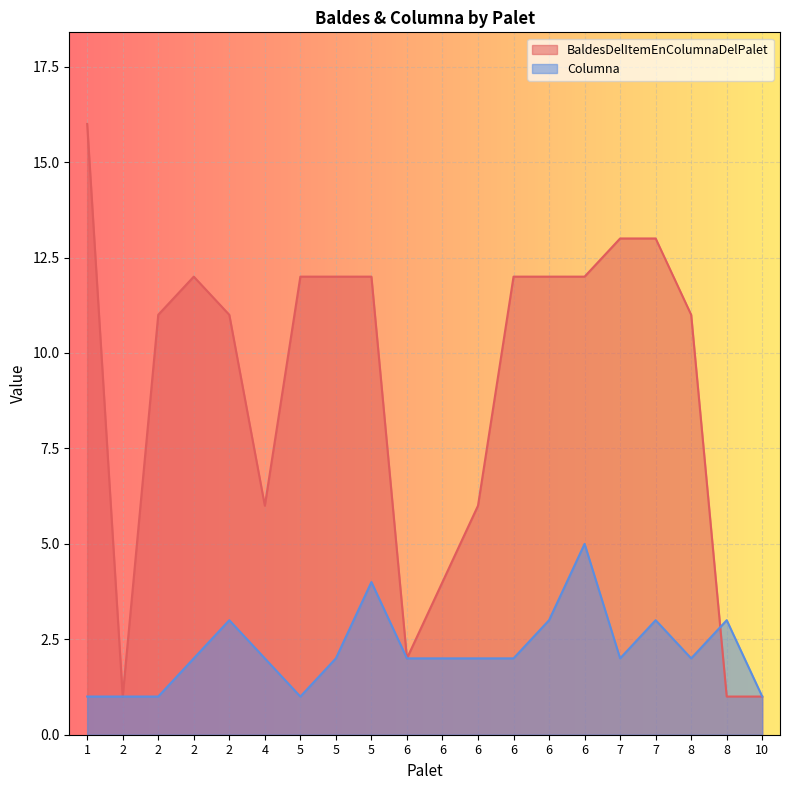

What is the difference between the second highest and minimum values in the Columna series?

3